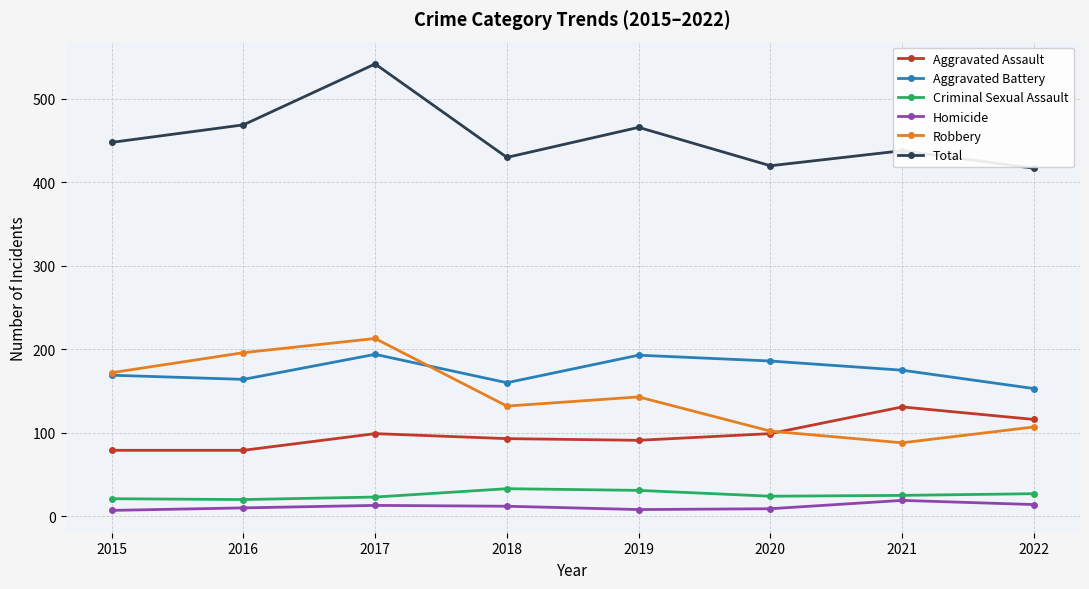

What is the value of the Aggravated Battery point at the 1st from the left?

169